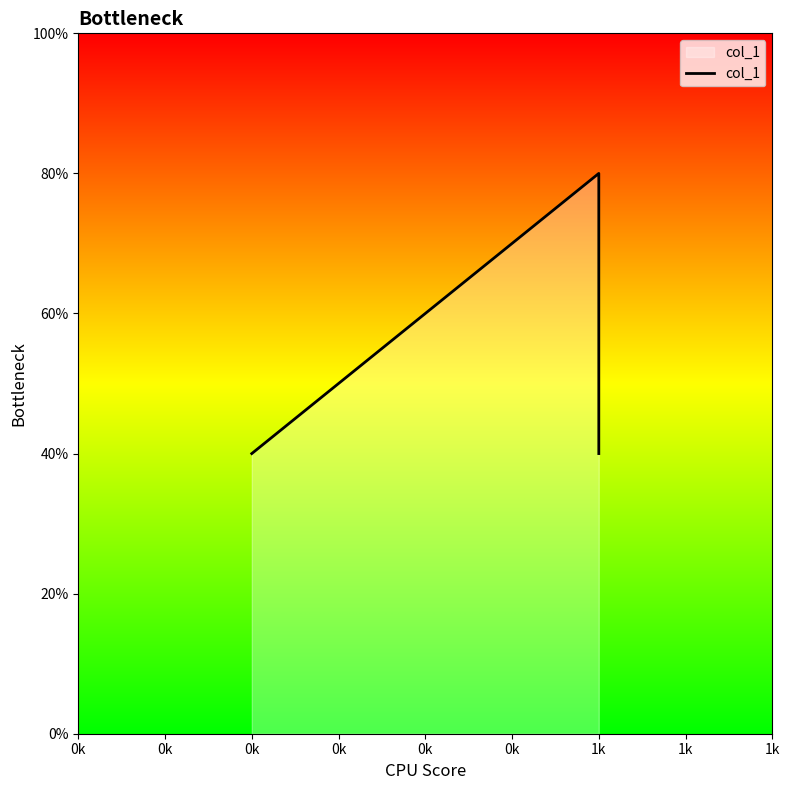

Which has a higher value, 1k or 0k?

1k